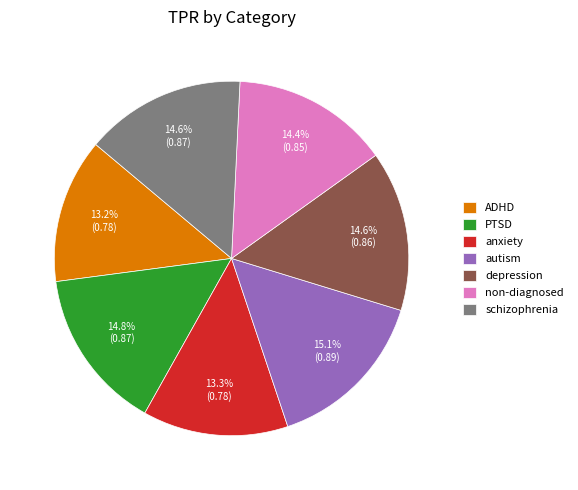

To the nearest percent, what portion does PTSD represent?

15%